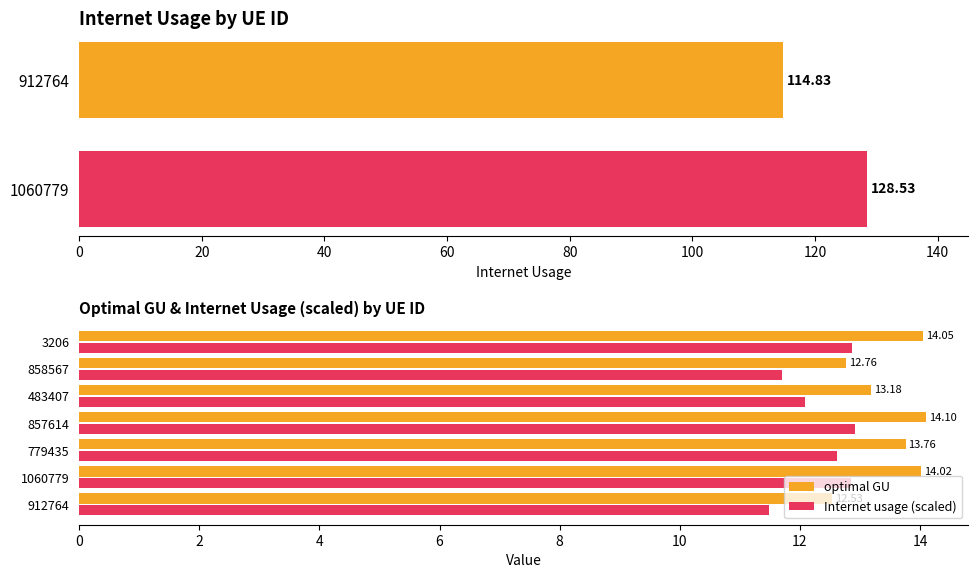

What is the label of the 1st bar from the left?

912764